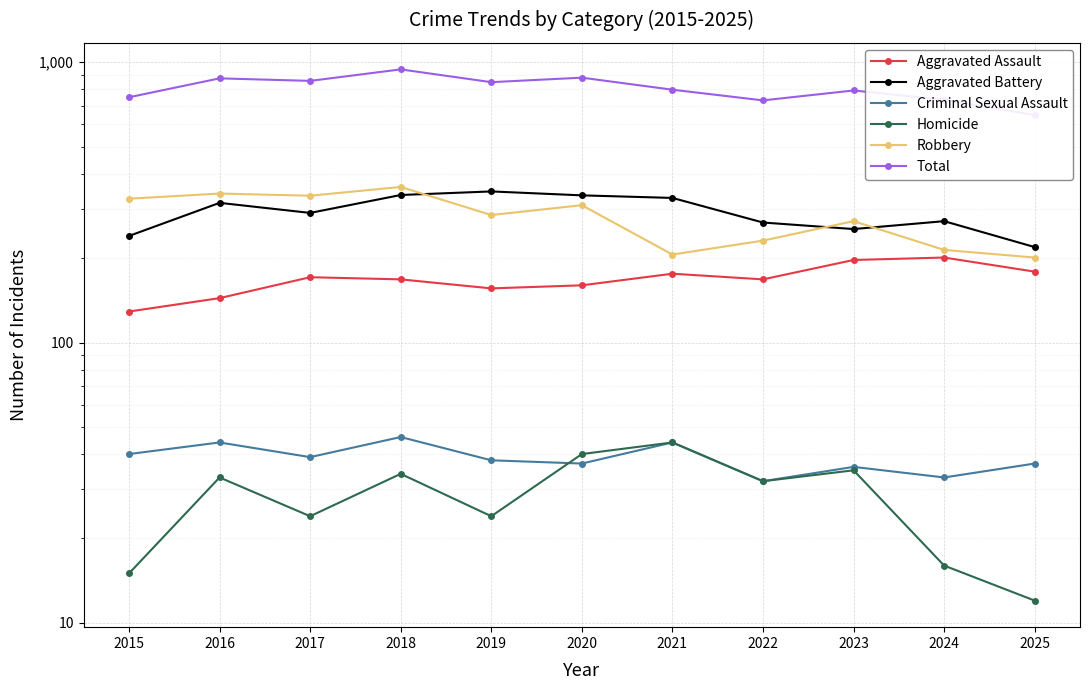

The value of Total at 2018 is 1664. True or false?

False